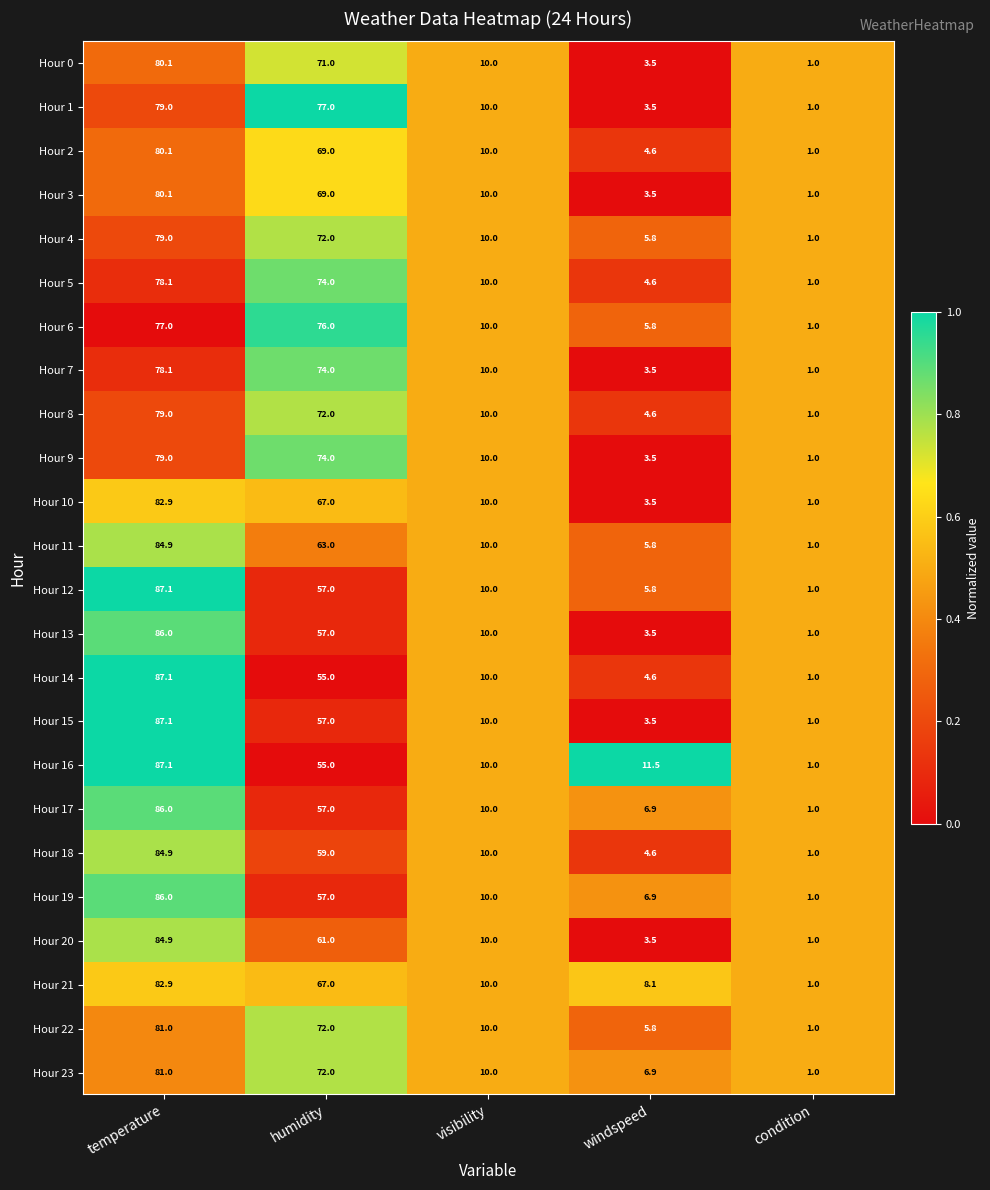

What is the highest value of the Hour 5 series?

78.1